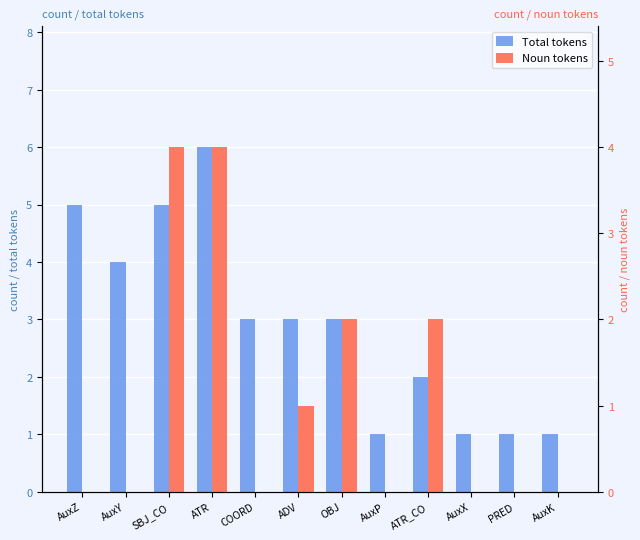

What is the difference between the maximum and minimum values in the Total tokens series?

5